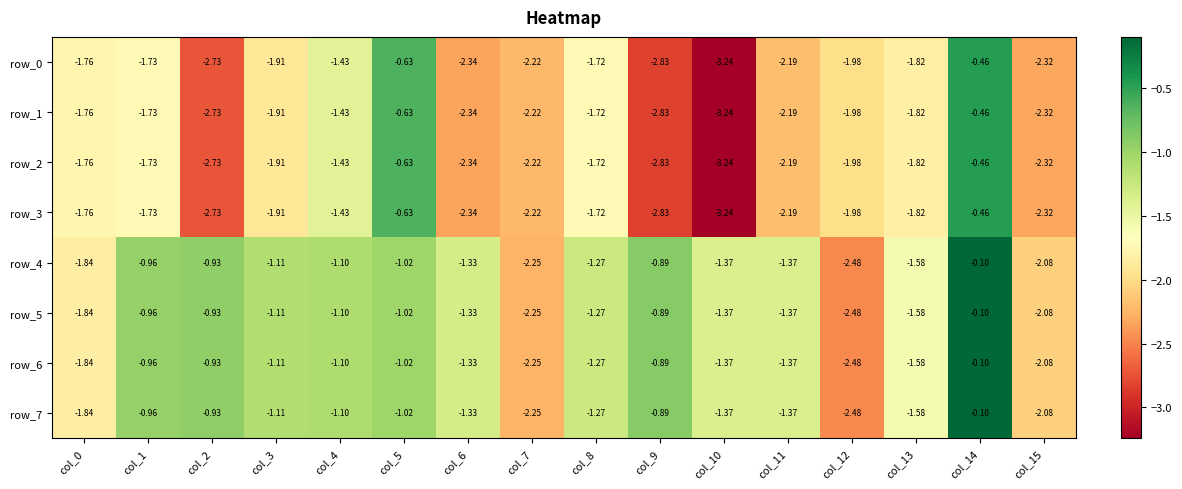

The row_2 series shows -0.9 at col_11. True or false?

False